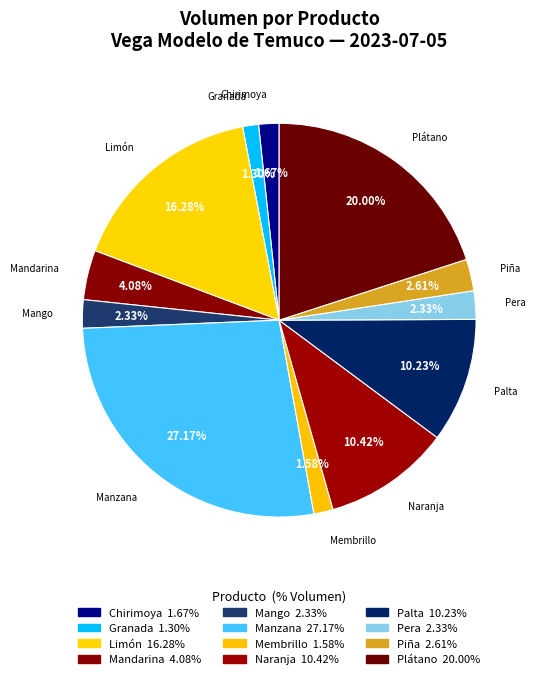

To the nearest percent, what is the average slice percentage?

8%